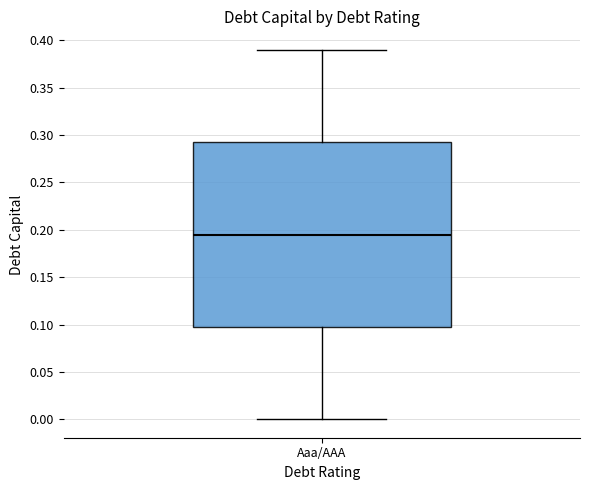

Transcribe this box plot: give where the median line is, the range the box spans, and where the two whiskers end, as read against the y-axis. The values are not printed on the chart, so give them approximately, as read against the axis.

median 0.195, box 0.100 to 0.295, whiskers 0.000 to 0.390